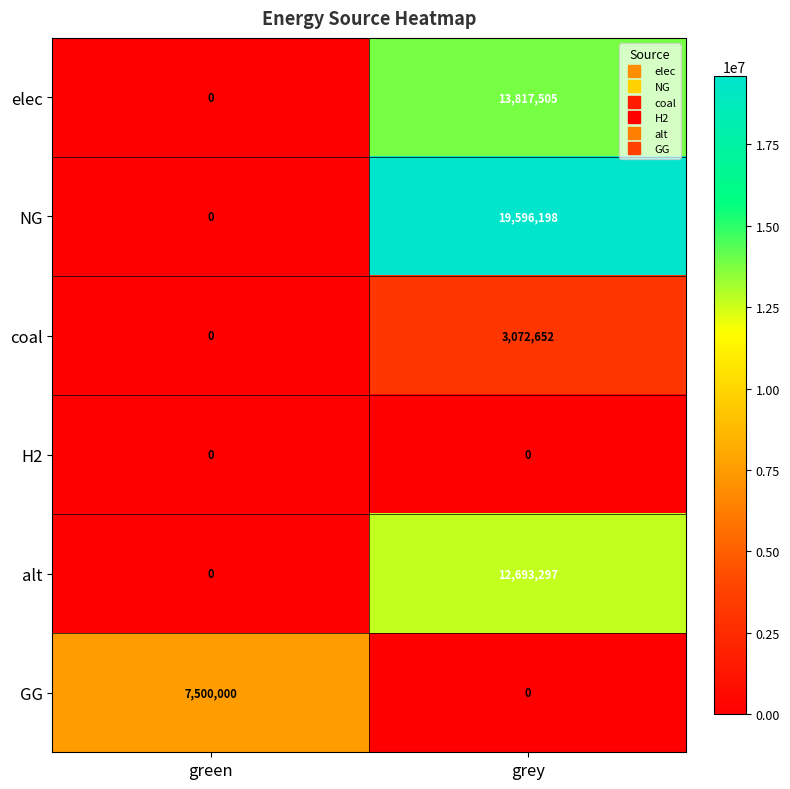

Which category has the highest value across all series?

grey